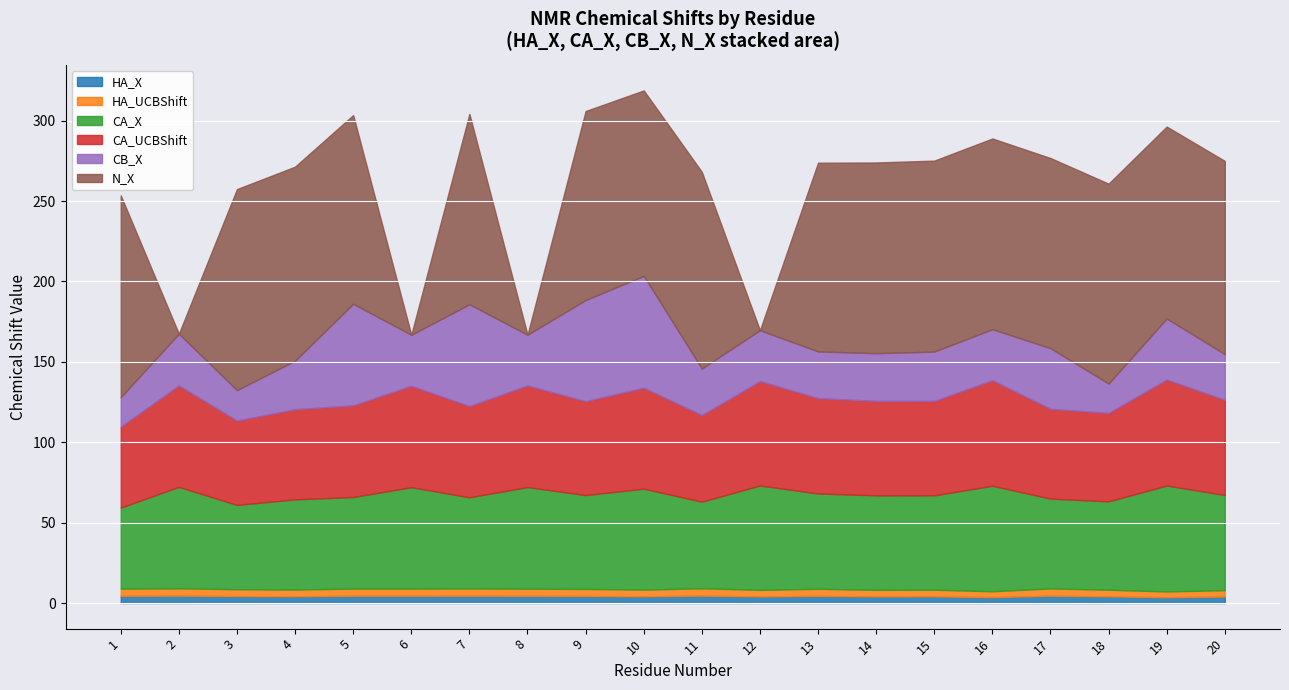

Reading left to right, extract all data points from this chart.

HA_X: 1=4.5	2=4.6	3=4.3	4=4.2	5=4.5	6=4.5	7=4.5	8=4.4	9=4.4	10=4.2	11=4.6	12=4.1	13=4.4	14=4.1	15=4.1	16=3.7	17=4.5	18=4.1	19=3.6	20=4.0
HA_UCBShift: 1=4.5	2=4.6	3=4.3	4=4.2	5=4.5	6=4.5	7=4.5	8=4.4	9=4.4	10=4.2	11=4.6	12=4.1	13=4.4	14=4.1	15=4.1	16=3.7	17=4.5	18=4.1	19=3.6	20=4.0
CA_X: 1=50.4	2=63.1	3=52.4	4=56.1	5=57.0	6=63.1	7=56.7	8=63.2	9=58.4	10=62.8	11=53.9	12=64.9	13=59.3	14=58.8	15=58.7	16=65.6	17=55.9	18=55.0	19=65.9	20=59.2
CA_UCBShift: 1=50.4	2=63.1	3=52.4	4=56.1	5=57.0	6=63.1	7=56.7	8=63.2	9=58.4	10=62.8	11=53.9	12=64.9	13=59.3	14=58.8	15=58.7	16=65.6	17=55.9	18=55.0	19=65.9	20=59.2
CB_X: 1=18.3	2=32.2	3=18.9	4=30.1	5=63.2	6=31.7	7=63.3	8=31.5	9=62.9	10=69.6	11=28.9	12=31.7	13=29.1	14=29.6	15=30.7	16=31.7	17=37.7	18=18.3	19=38.0	20=28.4
N_X: 1=125.5	2=0.0	3=125.0	4=120.7	5=117.4	6=0.0	7=118.4	8=0.0	9=117.5	10=115.3	11=122.3	12=0.0	13=117.4	14=118.6	15=118.8	16=118.6	17=118.3	18=124.3	19=119.4	20=120.2